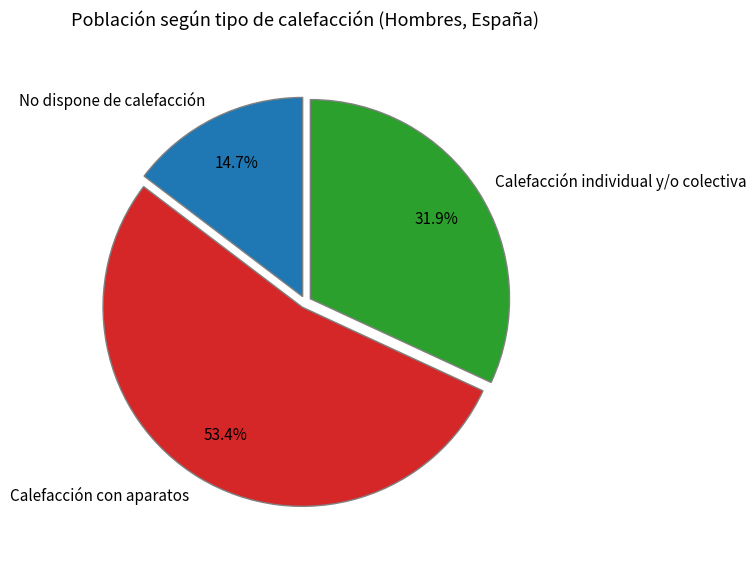

Between No dispone de calefacción and Calefacción con aparatos, which is larger?

Calefacción con aparatos